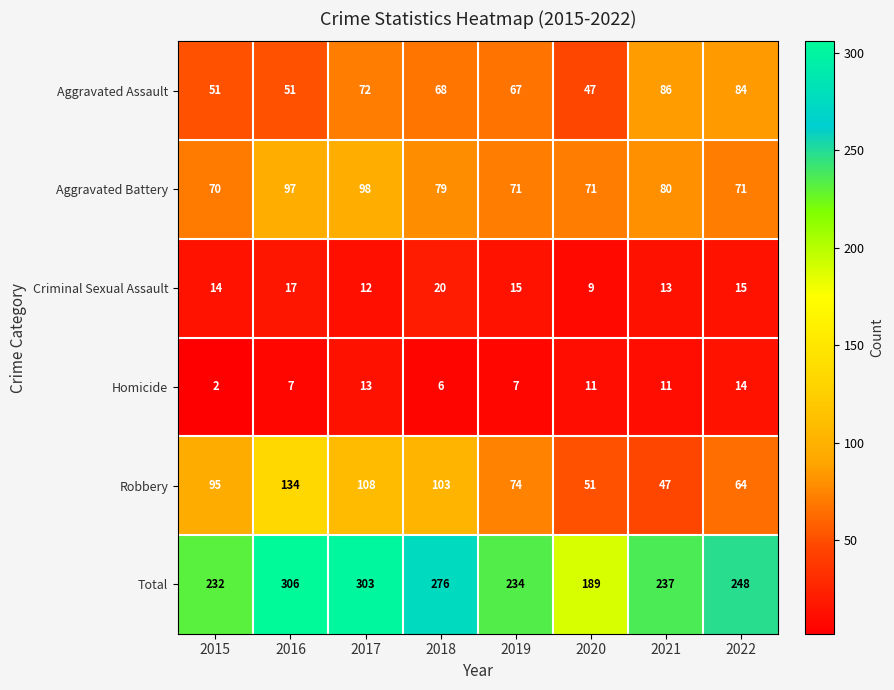

At which category does the chart reach its peak across all series?

2016